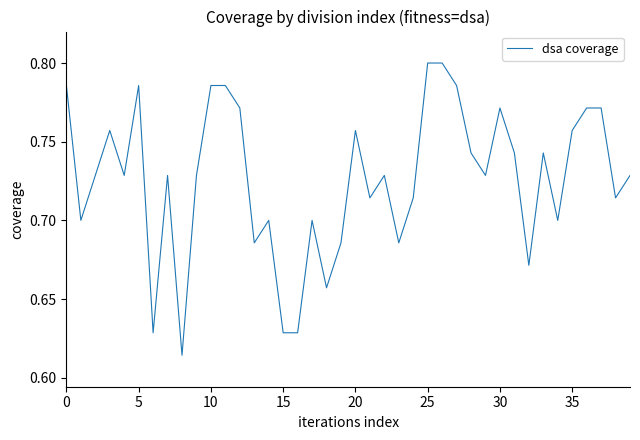

Does the chart have visible grid lines?

No